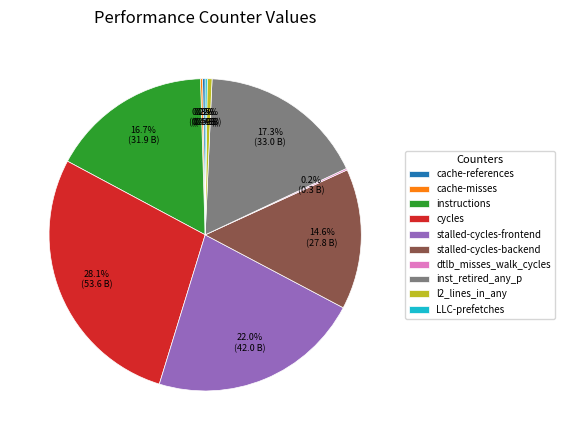

Which category has the biggest portion of the pie?

cycles